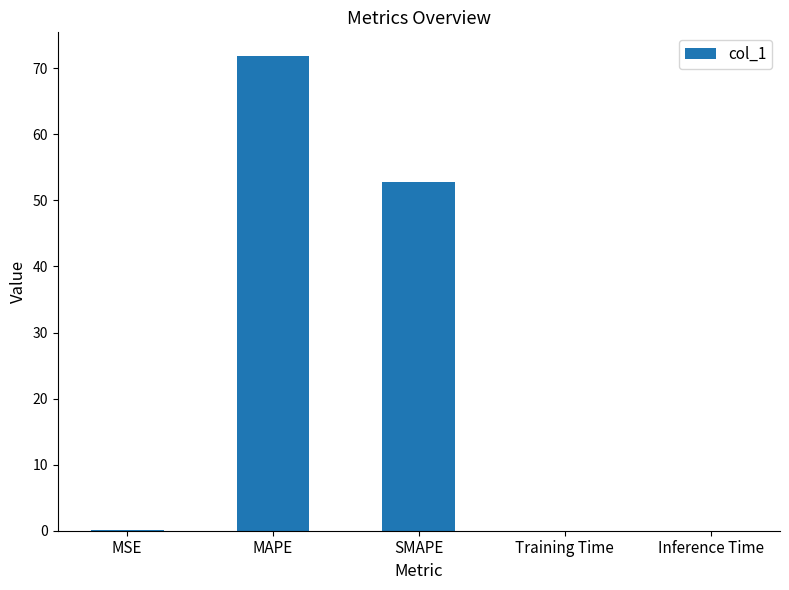

Are the bars grouped side by side (vs. stacked)?

No